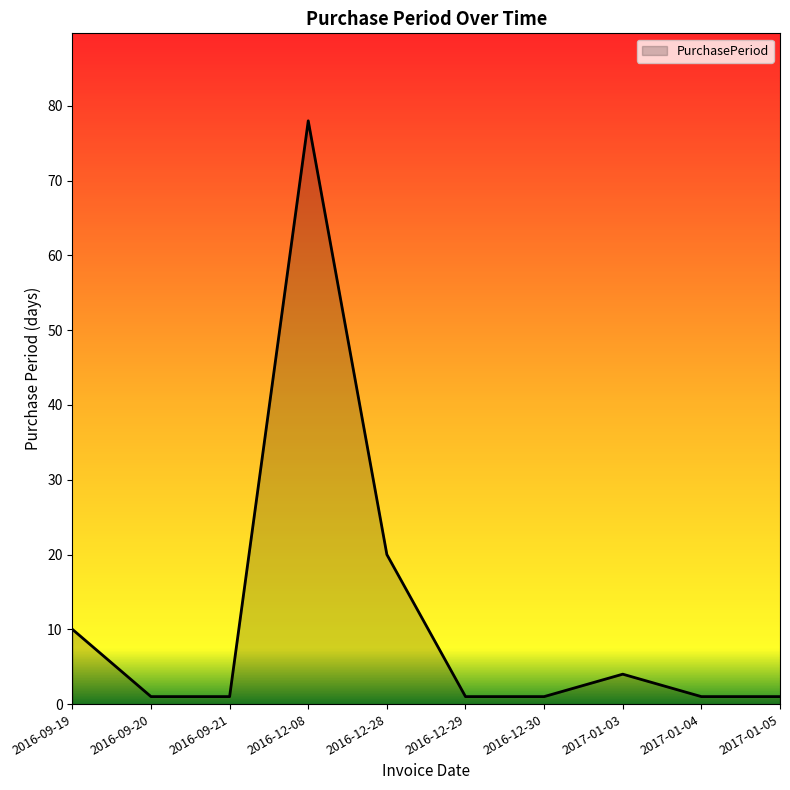

What is the change in value from 2016-09-19 to 2016-12-30?

-9